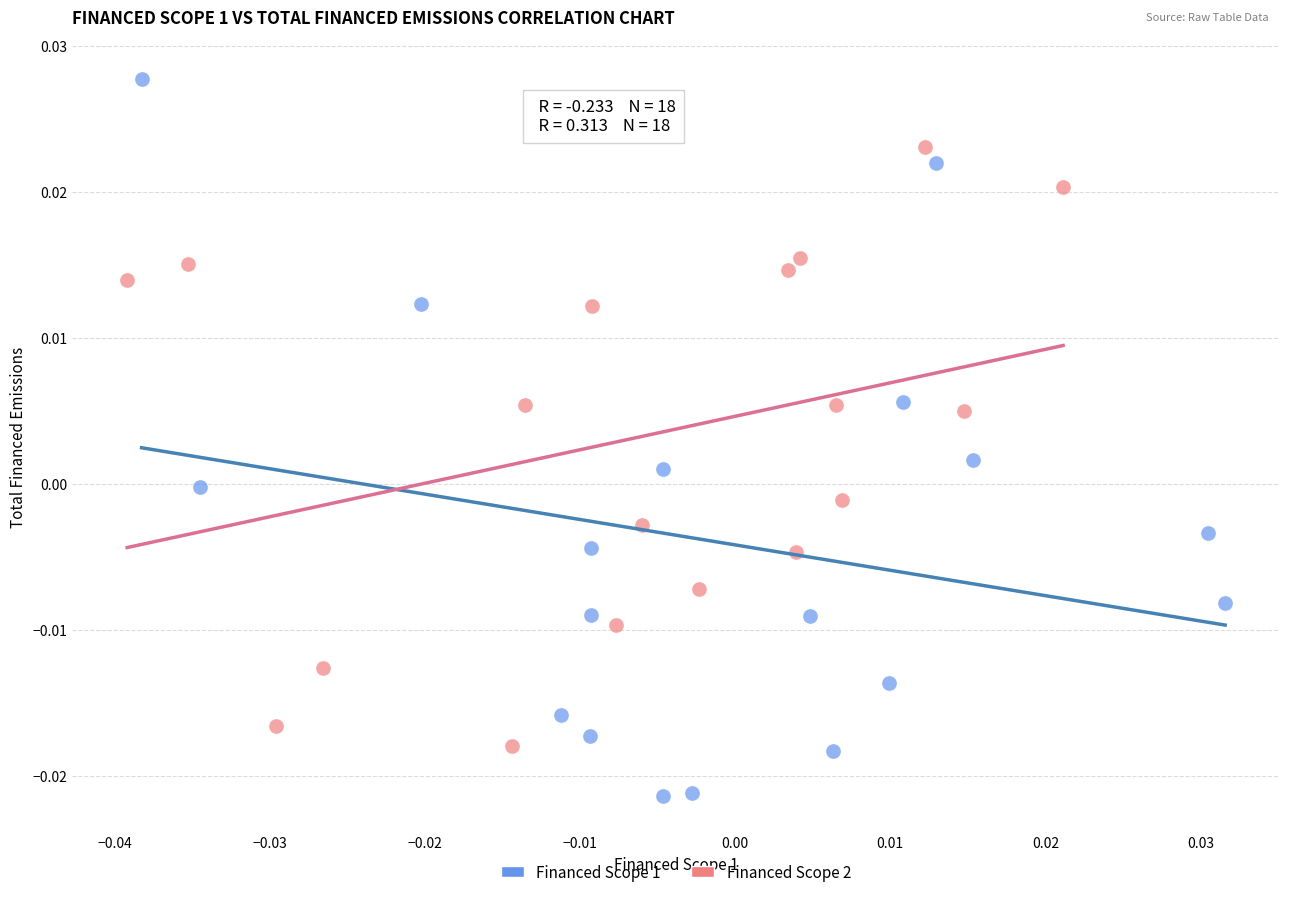

Which series contains the highest Y value?

Financed Scope 1